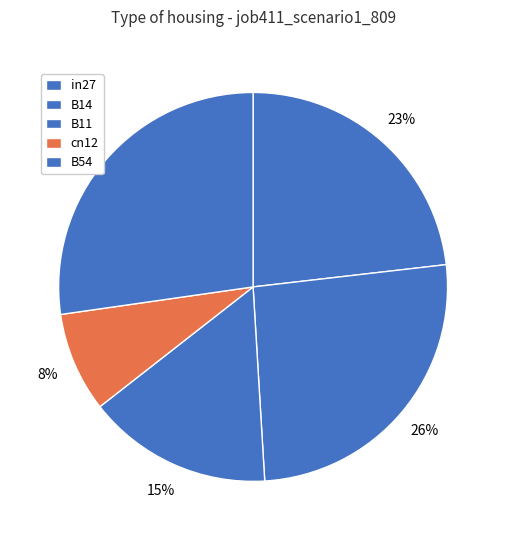

Count the number of slices in the pie.

5